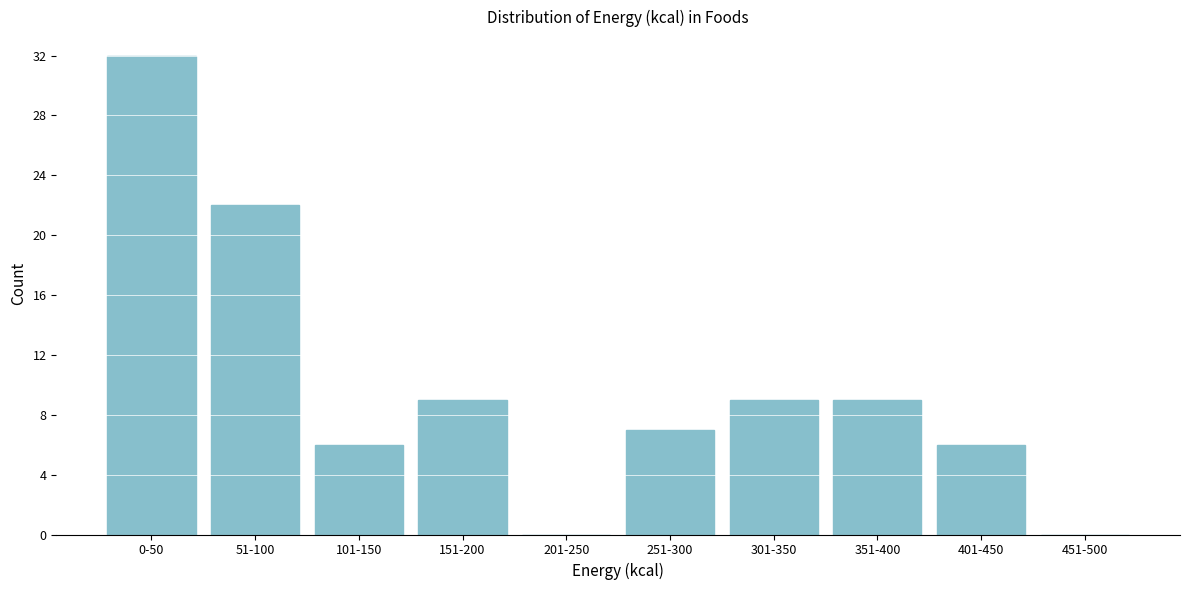

Reading left to right, extract all data points from this chart.

0-50=32	51-100=22	101-150=6	151-200=9	201-250=0	251-300=7	301-350=9	351-400=9	401-450=6	451-500=0